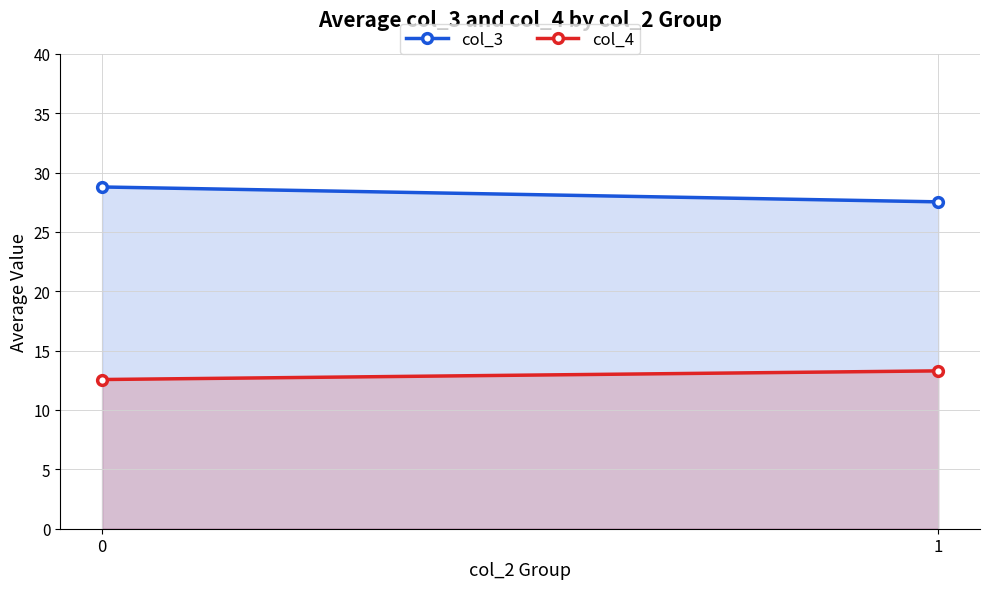

Which series has the largest total across all categories?

col_3